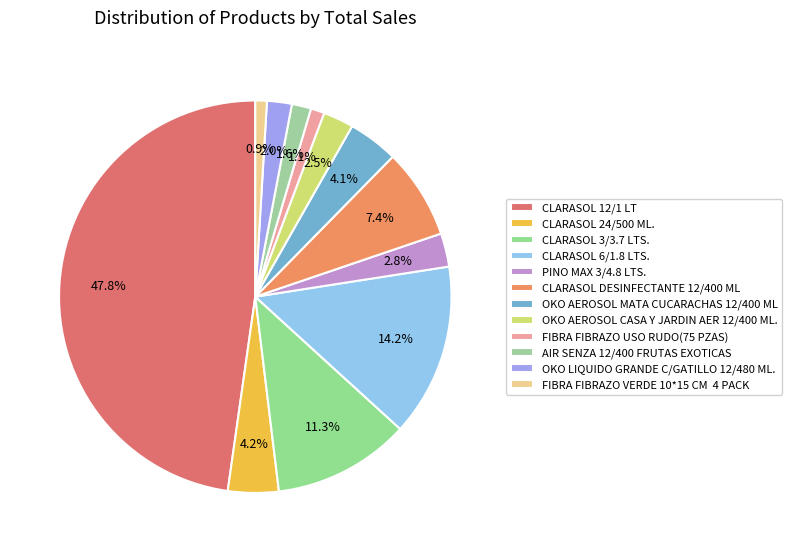

What percentage is the AIR SENZA 12/400 FRUTAS EXOTICAS slice, to the nearest percent?

2%